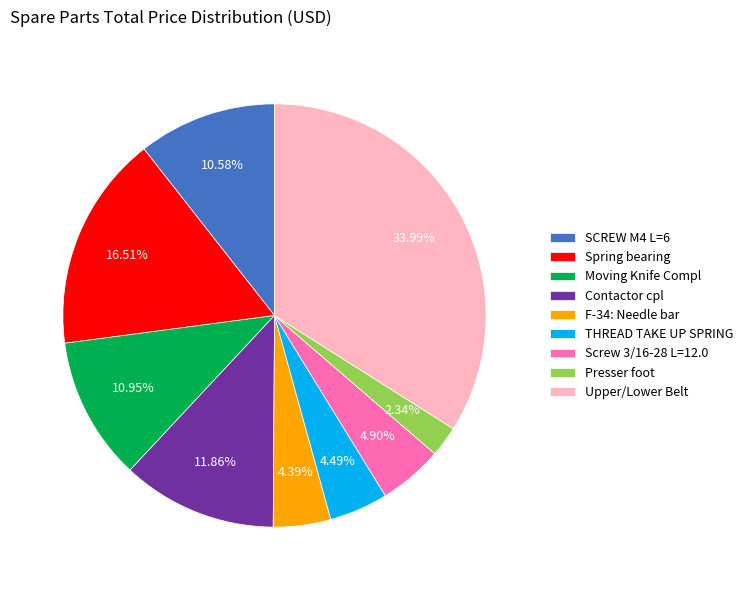

Is there any slice that represents more than half of the pie?

No